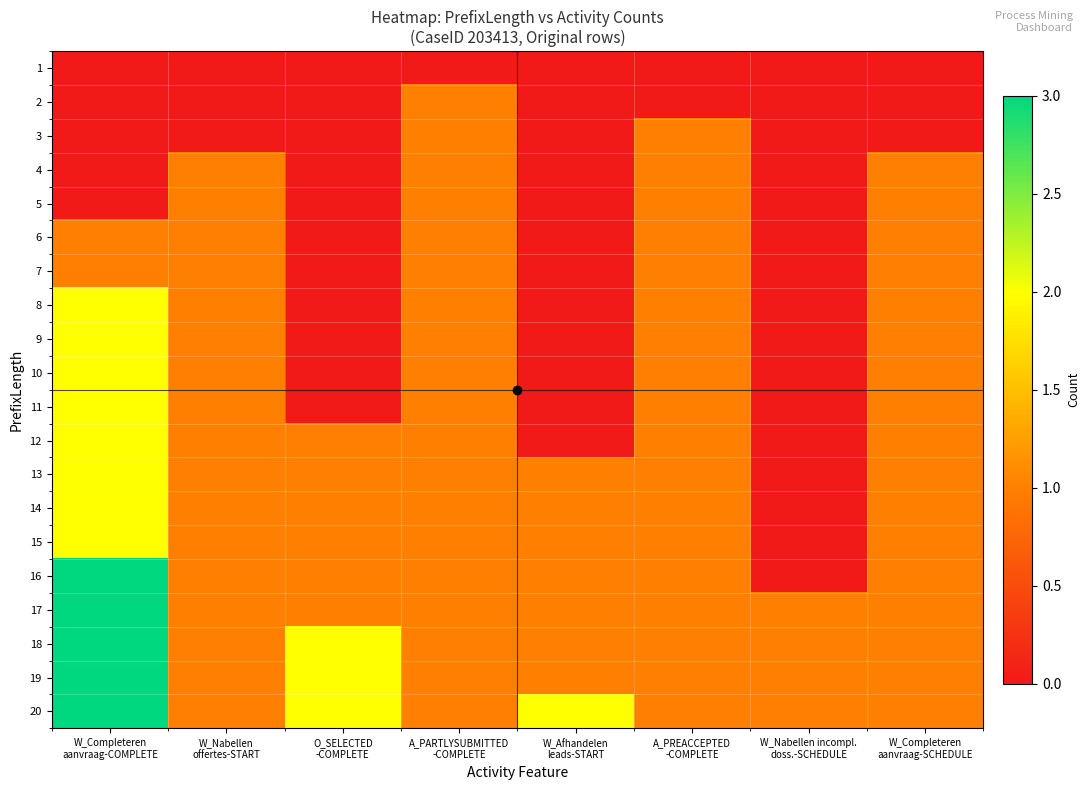

Reading left to right, list all the values displayed in this chart.

1: W_Completeren
aanvraag-COMPLETE=0	W_Nabellen
offertes-START=0	O_SELECTED
-COMPLETE=0	A_PARTLYSUBMITTED
-COMPLETE=0	W_Afhandelen
leads-START=0	A_PREACCEPTED
-COMPLETE=0	W_Nabellen incompl.
doss.-SCHEDULE=0	W_Completeren
aanvraag-SCHEDULE=0
2: W_Completeren
aanvraag-COMPLETE=0	W_Nabellen
offertes-START=0	O_SELECTED
-COMPLETE=0	A_PARTLYSUBMITTED
-COMPLETE=1	W_Afhandelen
leads-START=0	A_PREACCEPTED
-COMPLETE=0	W_Nabellen incompl.
doss.-SCHEDULE=0	W_Completeren
aanvraag-SCHEDULE=0
3: W_Completeren
aanvraag-COMPLETE=0	W_Nabellen
offertes-START=0	O_SELECTED
-COMPLETE=0	A_PARTLYSUBMITTED
-COMPLETE=1	W_Afhandelen
leads-START=0	A_PREACCEPTED
-COMPLETE=1	W_Nabellen incompl.
doss.-SCHEDULE=0	W_Completeren
aanvraag-SCHEDULE=0
4: W_Completeren
aanvraag-COMPLETE=0	W_Nabellen
offertes-START=1	O_SELECTED
-COMPLETE=0	A_PARTLYSUBMITTED
-COMPLETE=1	W_Afhandelen
leads-START=0	A_PREACCEPTED
-COMPLETE=1	W_Nabellen incompl.
doss.-SCHEDULE=0	W_Completeren
aanvraag-SCHEDULE=1
5: W_Completeren
aanvraag-COMPLETE=0	W_Nabellen
offertes-START=1	O_SELECTED
-COMPLETE=0	A_PARTLYSUBMITTED
-COMPLETE=1	W_Afhandelen
leads-START=0	A_PREACCEPTED
-COMPLETE=1	W_Nabellen incompl.
doss.-SCHEDULE=0	W_Completeren
aanvraag-SCHEDULE=1
6: W_Completeren
aanvraag-COMPLETE=1	W_Nabellen
offertes-START=1	O_SELECTED
-COMPLETE=0	A_PARTLYSUBMITTED
-COMPLETE=1	W_Afhandelen
leads-START=0	A_PREACCEPTED
-COMPLETE=1	W_Nabellen incompl.
doss.-SCHEDULE=0	W_Completeren
aanvraag-SCHEDULE=1
7: W_Completeren
aanvraag-COMPLETE=1	W_Nabellen
offertes-START=1	O_SELECTED
-COMPLETE=0	A_PARTLYSUBMITTED
-COMPLETE=1	W_Afhandelen
leads-START=0	A_PREACCEPTED
-COMPLETE=1	W_Nabellen incompl.
doss.-SCHEDULE=0	W_Completeren
aanvraag-SCHEDULE=1
8: W_Completeren
aanvraag-COMPLETE=2	W_Nabellen
offertes-START=1	O_SELECTED
-COMPLETE=0	A_PARTLYSUBMITTED
-COMPLETE=1	W_Afhandelen
leads-START=0	A_PREACCEPTED
-COMPLETE=1	W_Nabellen incompl.
doss.-SCHEDULE=0	W_Completeren
aanvraag-SCHEDULE=1
9: W_Completeren
aanvraag-COMPLETE=2	W_Nabellen
offertes-START=1	O_SELECTED
-COMPLETE=0	A_PARTLYSUBMITTED
-COMPLETE=1	W_Afhandelen
leads-START=0	A_PREACCEPTED
-COMPLETE=1	W_Nabellen incompl.
doss.-SCHEDULE=0	W_Completeren
aanvraag-SCHEDULE=1
10: W_Completeren
aanvraag-COMPLETE=2	W_Nabellen
offertes-START=1	O_SELECTED
-COMPLETE=0	A_PARTLYSUBMITTED
-COMPLETE=1	W_Afhandelen
leads-START=0	A_PREACCEPTED
-COMPLETE=1	W_Nabellen incompl.
doss.-SCHEDULE=0	W_Completeren
aanvraag-SCHEDULE=1
11: W_Completeren
aanvraag-COMPLETE=2	W_Nabellen
offertes-START=1	O_SELECTED
-COMPLETE=0	A_PARTLYSUBMITTED
-COMPLETE=1	W_Afhandelen
leads-START=0	A_PREACCEPTED
-COMPLETE=1	W_Nabellen incompl.
doss.-SCHEDULE=0	W_Completeren
aanvraag-SCHEDULE=1
12: W_Completeren
aanvraag-COMPLETE=2	W_Nabellen
offertes-START=1	O_SELECTED
-COMPLETE=1	A_PARTLYSUBMITTED
-COMPLETE=1	W_Afhandelen
leads-START=0	A_PREACCEPTED
-COMPLETE=1	W_Nabellen incompl.
doss.-SCHEDULE=0	W_Completeren
aanvraag-SCHEDULE=1
13: W_Completeren
aanvraag-COMPLETE=2	W_Nabellen
offertes-START=1	O_SELECTED
-COMPLETE=1	A_PARTLYSUBMITTED
-COMPLETE=1	W_Afhandelen
leads-START=1	A_PREACCEPTED
-COMPLETE=1	W_Nabellen incompl.
doss.-SCHEDULE=0	W_Completeren
aanvraag-SCHEDULE=1
14: W_Completeren
aanvraag-COMPLETE=2	W_Nabellen
offertes-START=1	O_SELECTED
-COMPLETE=1	A_PARTLYSUBMITTED
-COMPLETE=1	W_Afhandelen
leads-START=1	A_PREACCEPTED
-COMPLETE=1	W_Nabellen incompl.
doss.-SCHEDULE=0	W_Completeren
aanvraag-SCHEDULE=1
15: W_Completeren
aanvraag-COMPLETE=2	W_Nabellen
offertes-START=1	O_SELECTED
-COMPLETE=1	A_PARTLYSUBMITTED
-COMPLETE=1	W_Afhandelen
leads-START=1	A_PREACCEPTED
-COMPLETE=1	W_Nabellen incompl.
doss.-SCHEDULE=0	W_Completeren
aanvraag-SCHEDULE=1
16: W_Completeren
aanvraag-COMPLETE=3	W_Nabellen
offertes-START=1	O_SELECTED
-COMPLETE=1	A_PARTLYSUBMITTED
-COMPLETE=1	W_Afhandelen
leads-START=1	A_PREACCEPTED
-COMPLETE=1	W_Nabellen incompl.
doss.-SCHEDULE=0	W_Completeren
aanvraag-SCHEDULE=1
17: W_Completeren
aanvraag-COMPLETE=3	W_Nabellen
offertes-START=1	O_SELECTED
-COMPLETE=1	A_PARTLYSUBMITTED
-COMPLETE=1	W_Afhandelen
leads-START=1	A_PREACCEPTED
-COMPLETE=1	W_Nabellen incompl.
doss.-SCHEDULE=1	W_Completeren
aanvraag-SCHEDULE=1
18: W_Completeren
aanvraag-COMPLETE=3	W_Nabellen
offertes-START=1	O_SELECTED
-COMPLETE=2	A_PARTLYSUBMITTED
-COMPLETE=1	W_Afhandelen
leads-START=1	A_PREACCEPTED
-COMPLETE=1	W_Nabellen incompl.
doss.-SCHEDULE=1	W_Completeren
aanvraag-SCHEDULE=1
19: W_Completeren
aanvraag-COMPLETE=3	W_Nabellen
offertes-START=1	O_SELECTED
-COMPLETE=2	A_PARTLYSUBMITTED
-COMPLETE=1	W_Afhandelen
leads-START=1	A_PREACCEPTED
-COMPLETE=1	W_Nabellen incompl.
doss.-SCHEDULE=1	W_Completeren
aanvraag-SCHEDULE=1
20: W_Completeren
aanvraag-COMPLETE=3	W_Nabellen
offertes-START=1	O_SELECTED
-COMPLETE=2	A_PARTLYSUBMITTED
-COMPLETE=1	W_Afhandelen
leads-START=2	A_PREACCEPTED
-COMPLETE=1	W_Nabellen incompl.
doss.-SCHEDULE=1	W_Completeren
aanvraag-SCHEDULE=1